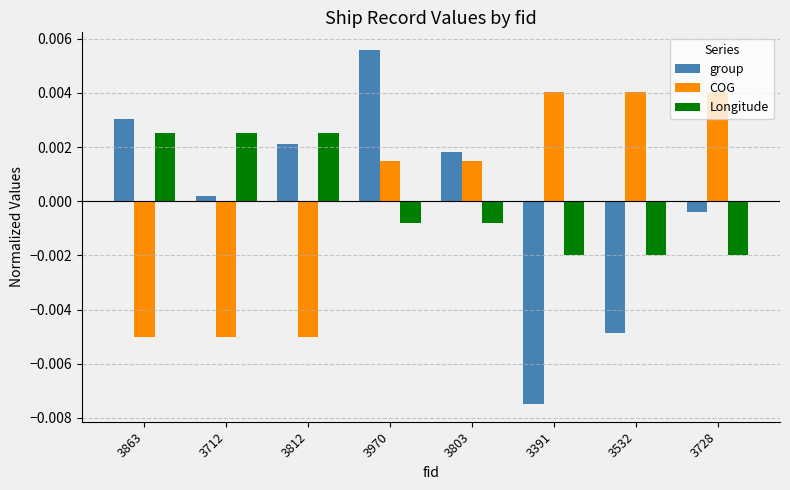

Which series has the widest spread of values?

group